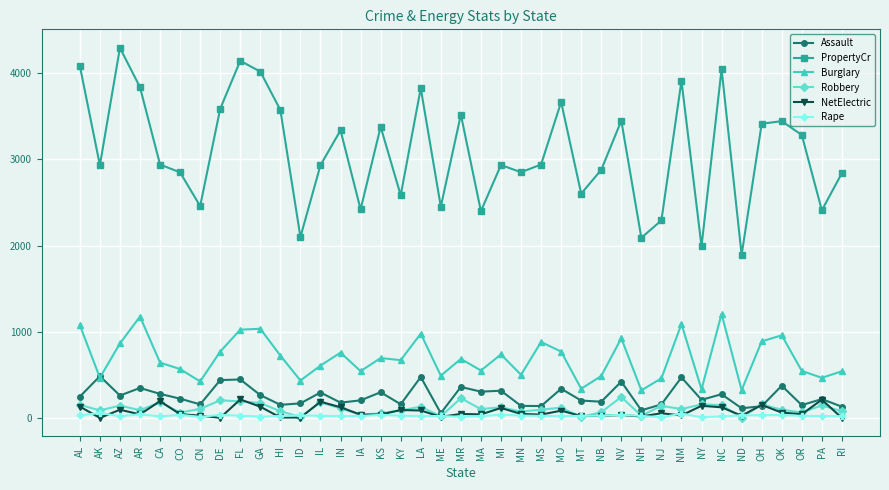

Does the chart display data point markers on the line(s)?

Yes